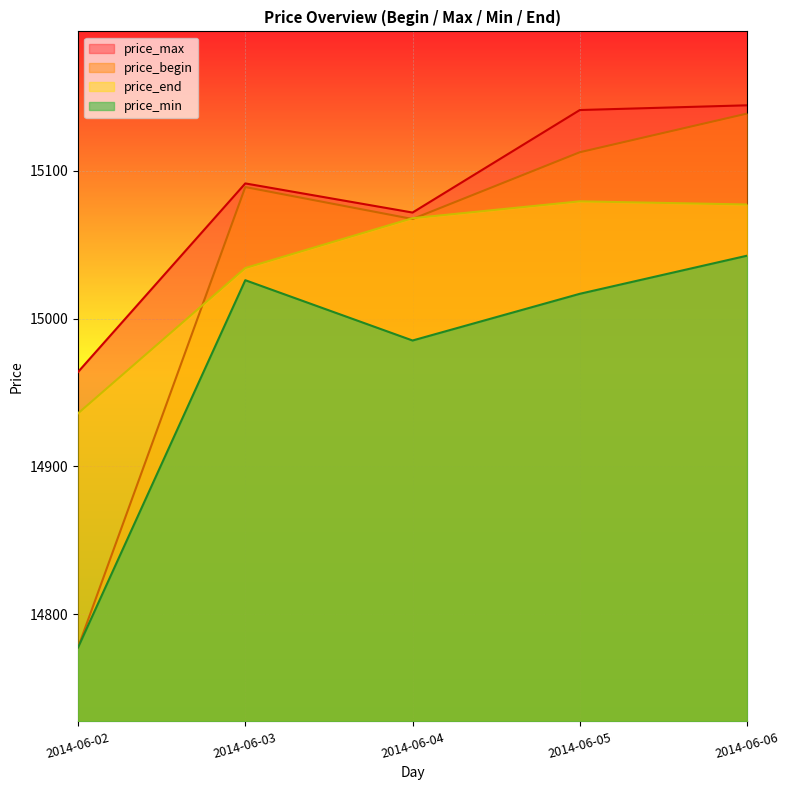

At how many categories does at least one series exceed 14980?

4